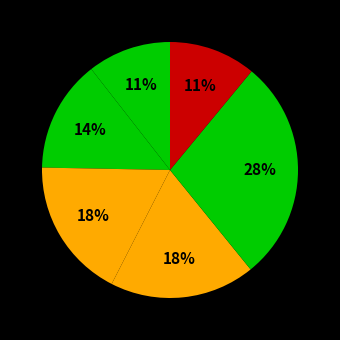

How many segments does this pie chart have?

6